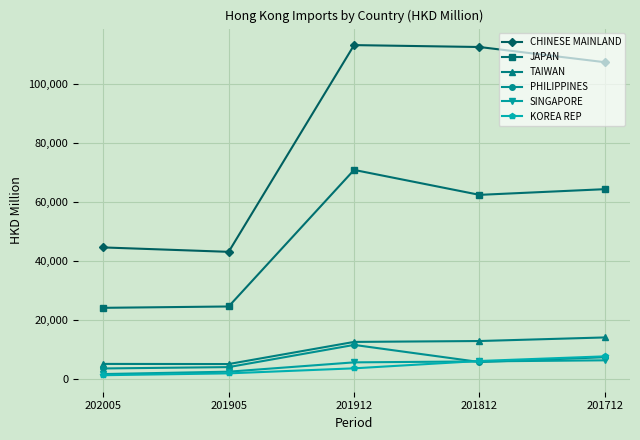

List the series in order of their peak value, lowest first.

SINGAPORE, KOREA REP, PHILIPPINES, TAIWAN, JAPAN, CHINESE MAINLAND